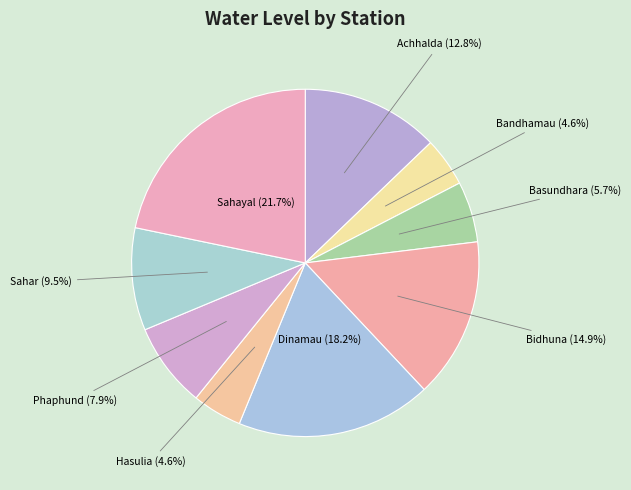

What is the ratio of the value at Achhalda to the value at Phaphund?

1.6